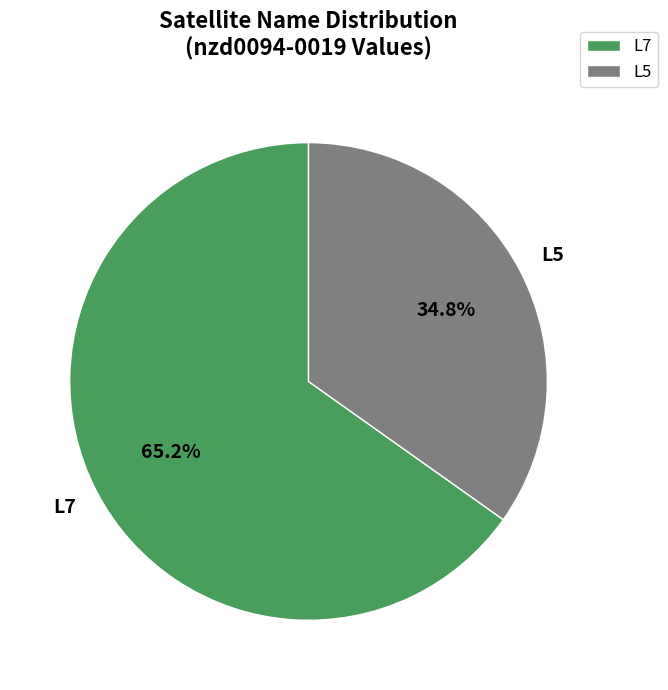

Which has a higher value, L5 or L7?

L7